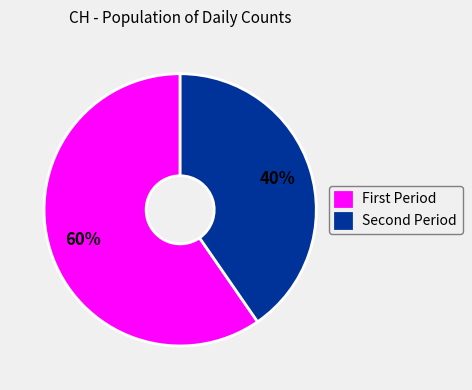

Rank the categories by value from lowest to highest.

Second Period, First Period